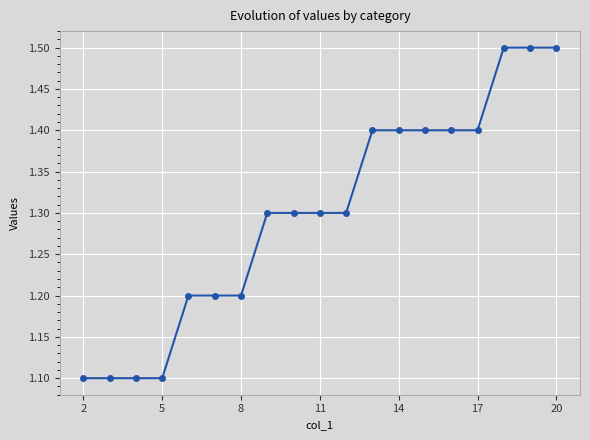

What is the value of the 15th point from the left?

1.4